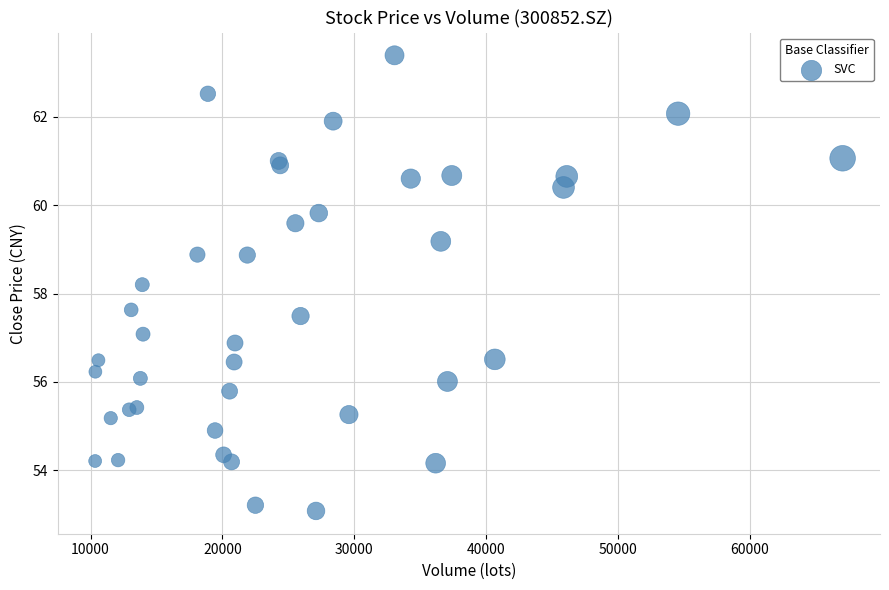

What Y value in the scatter plot is closest to 58?

58.2